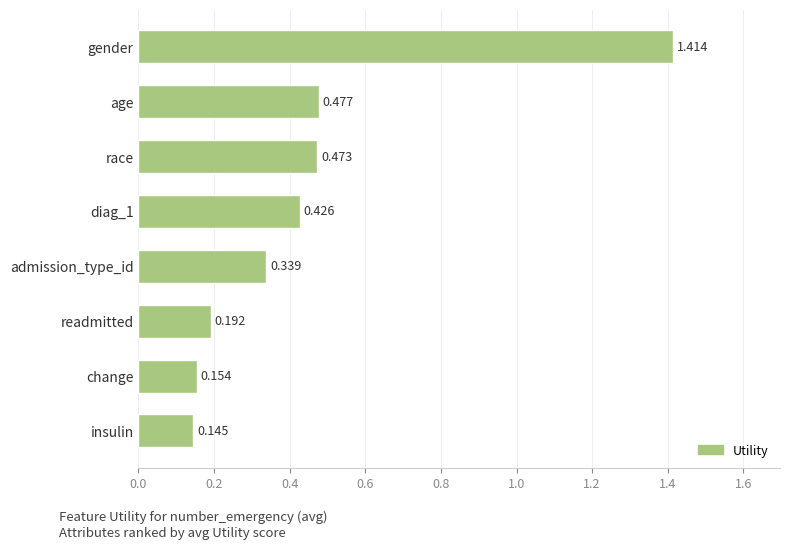

Which category has the lowest value across all series?

insulin